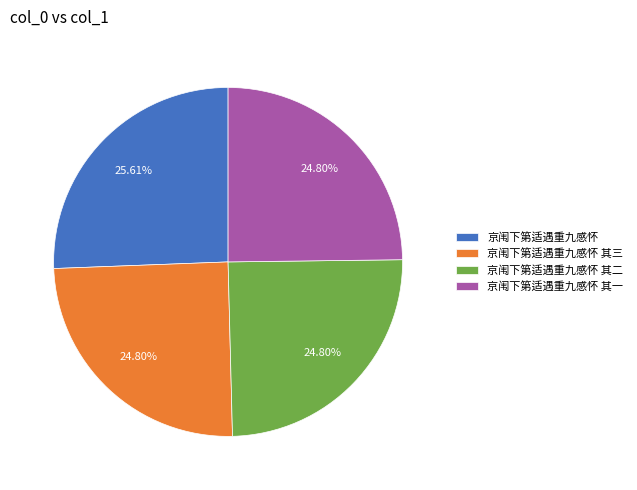

What is the ratio of the value at 京闱下第适遇重九感怀 to the value at 京闱下第适遇重九感怀 其三?

1.0